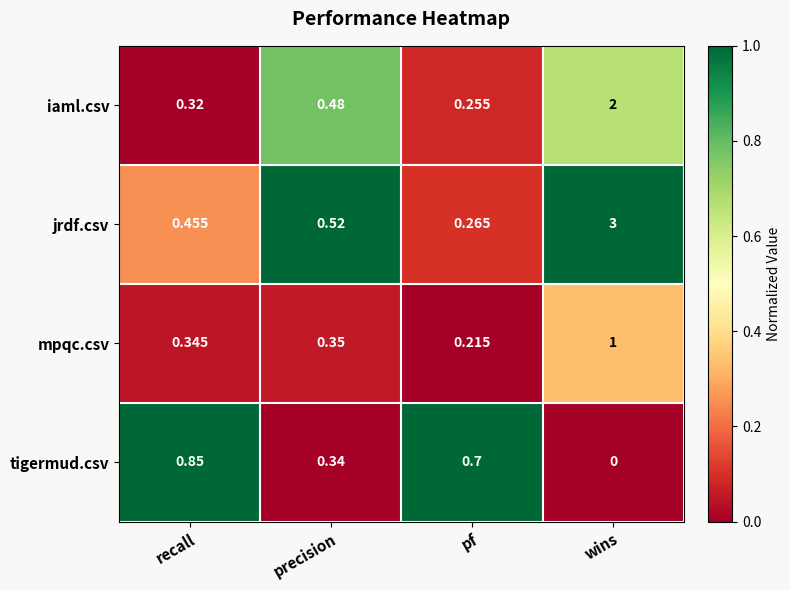

Which category has the lowest value in the jrdf.csv series?

pf